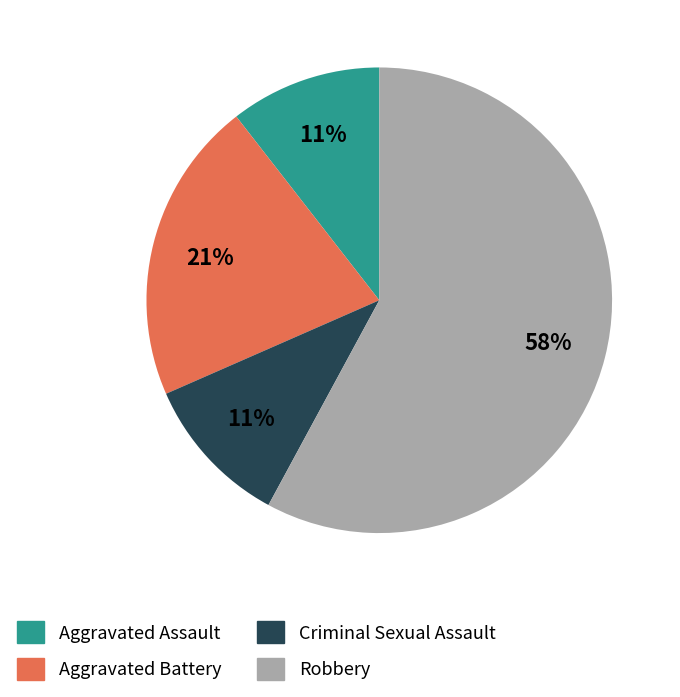

Which category has the biggest portion of the pie?

Robbery